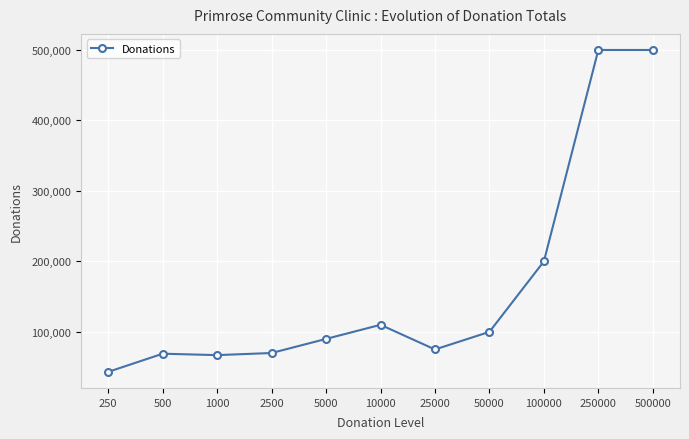

True or false: there are more than 0 points higher than both neighbors.

True